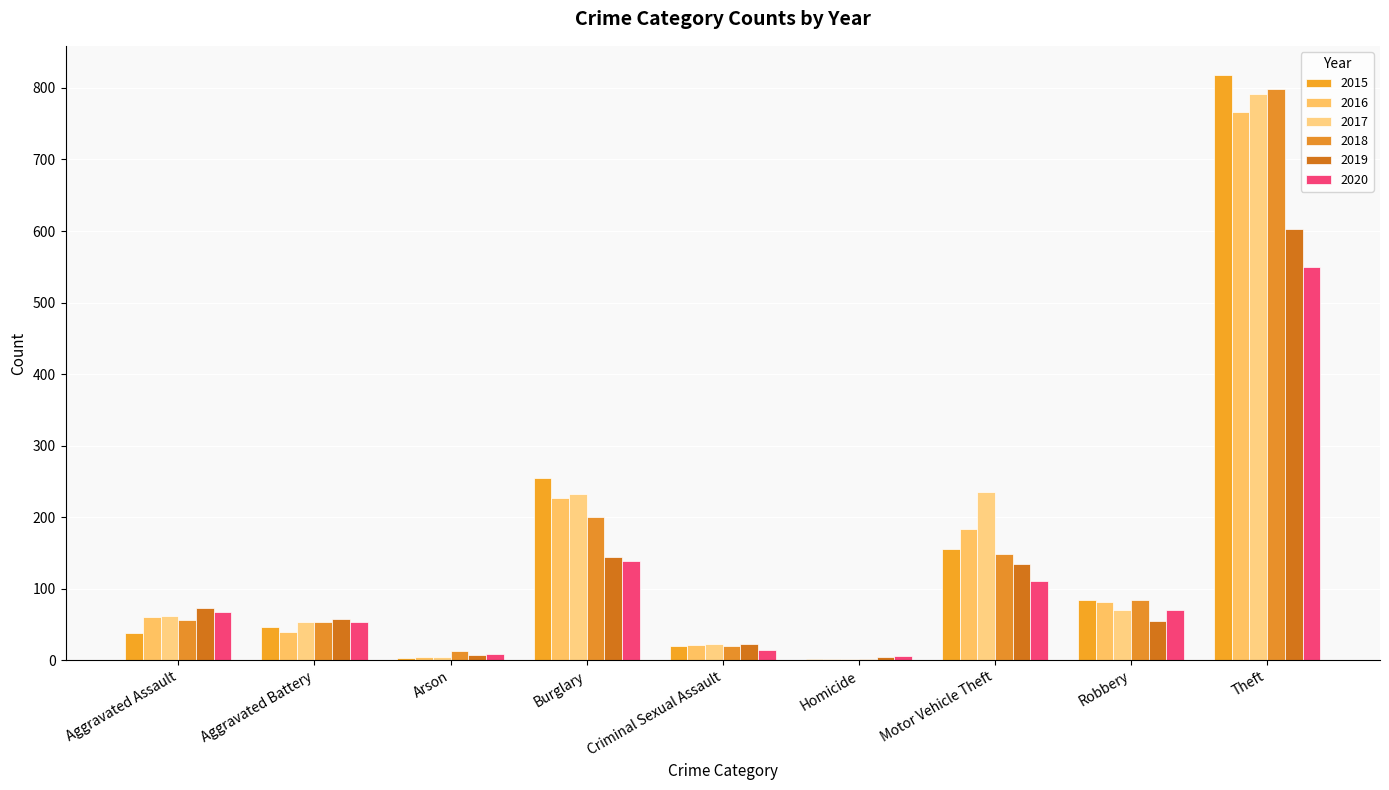

Which series has the largest range (max minus min)?

2015